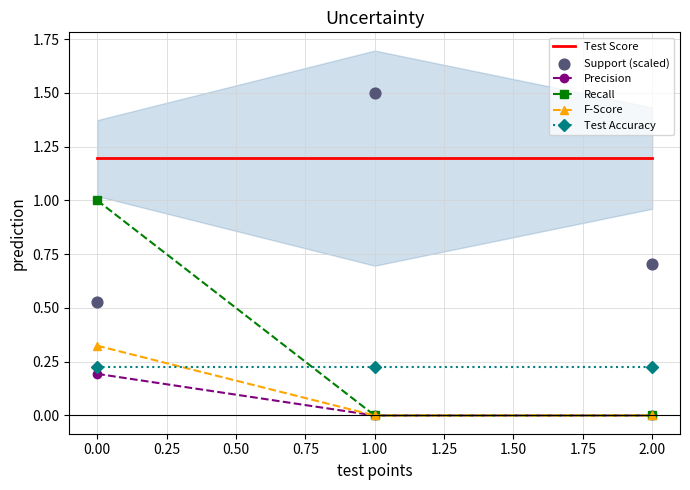

Is the value of Recall at 2.00 greater than the value of Test Accuracy at 1.00?

No